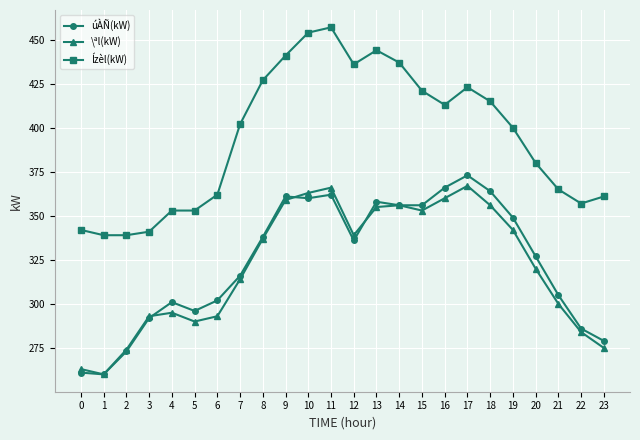

Which series has the widest spread of values?

Ízèl(kW)